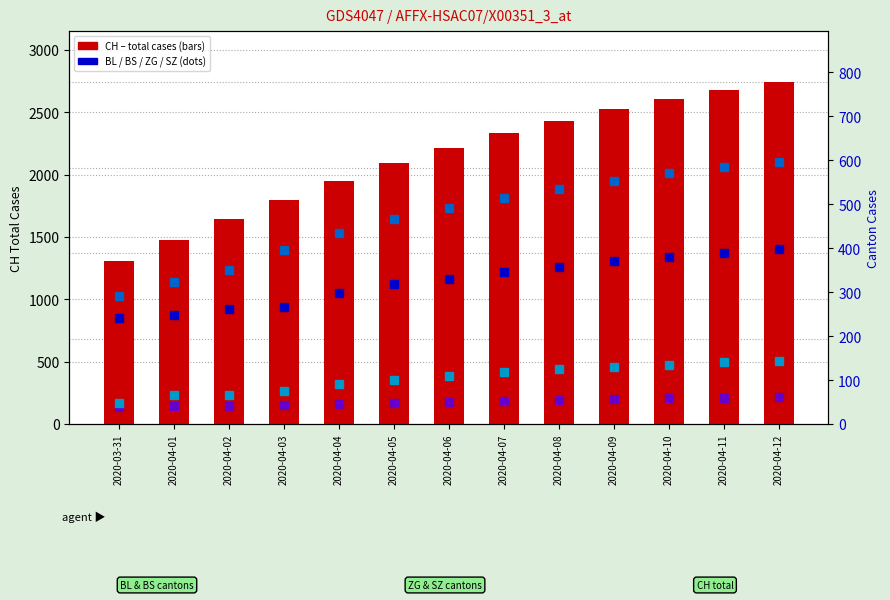

List the labels in order of BL value, smallest first.

2020-03-31, 2020-04-01, 2020-04-02, 2020-04-03, 2020-04-04, 2020-04-05, 2020-04-06, 2020-04-07, 2020-04-08, 2020-04-09, 2020-04-10, 2020-04-11, 2020-04-12